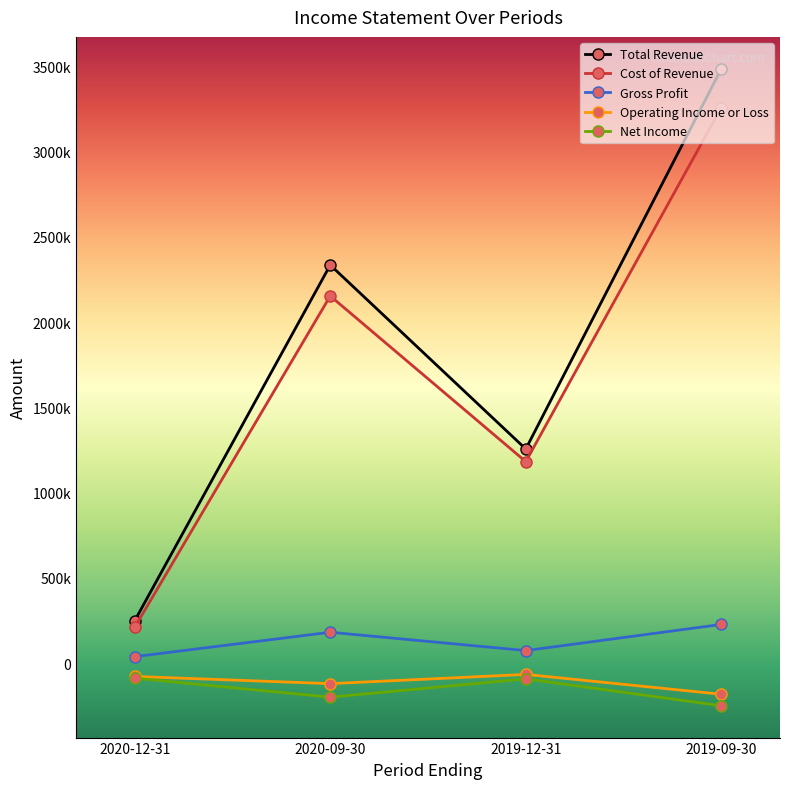

Rank the series at 2020-12-31 from highest to lowest value.

Total Revenue, Cost of Revenue, Gross Profit, Operating Income or Loss, Net Income